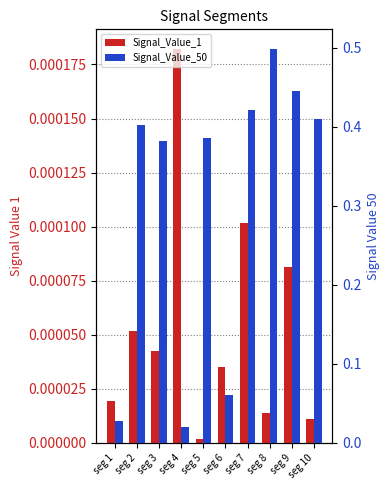

What is the maximum value shown in the chart?

0.5